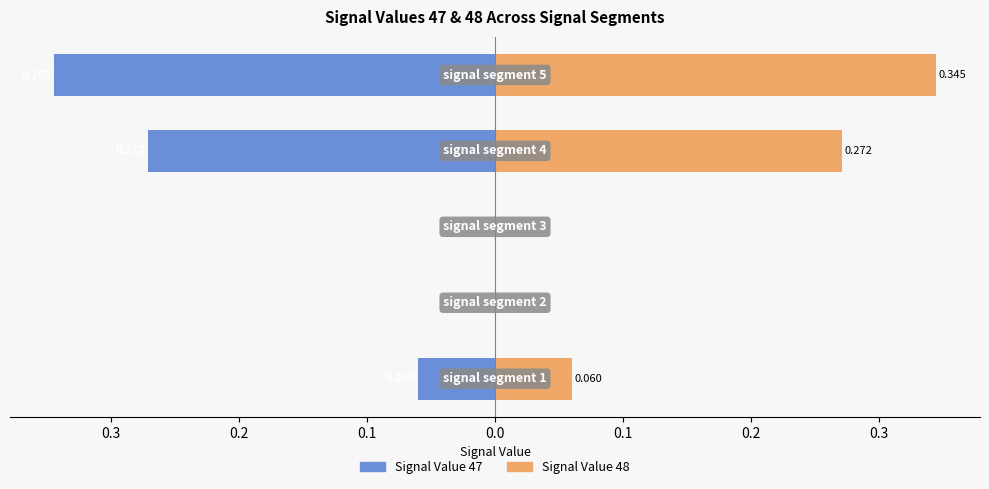

True or false: Signal Value 48 (Right) has a value of 0.1 at 0.0.

False